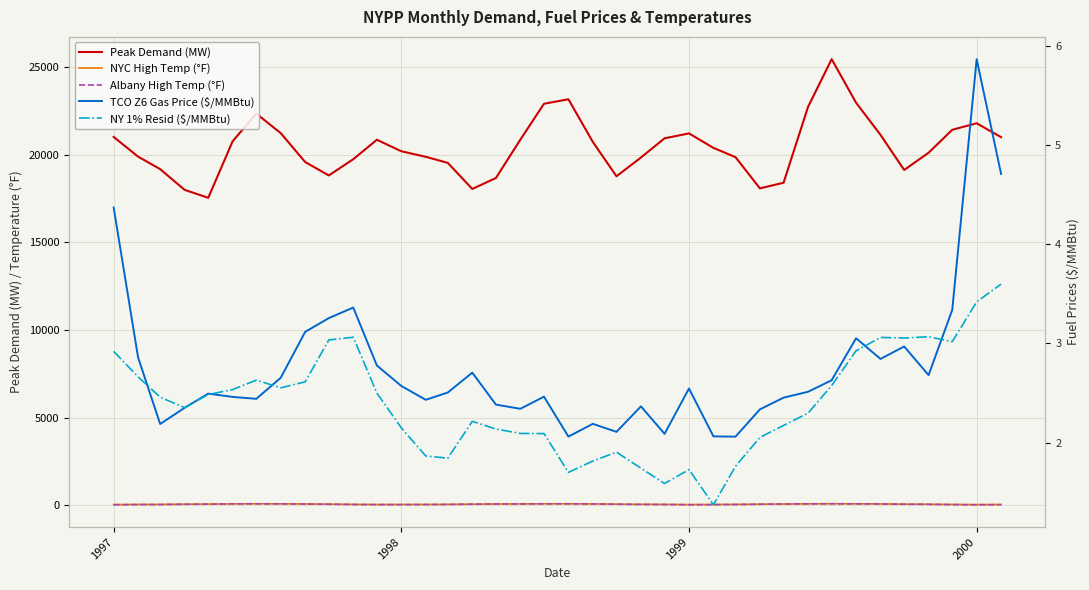

What is the value of the Peak Demand (MW) point at the 38th from the left?

20992.0